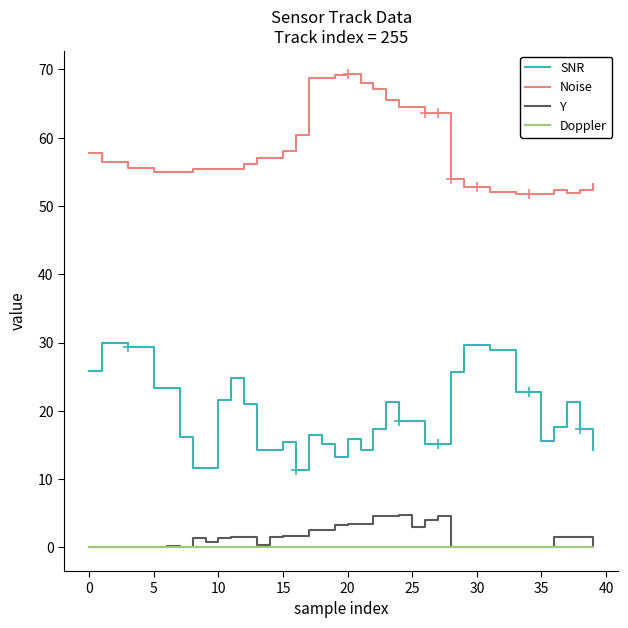

Which series has the largest total across all categories?

Noise